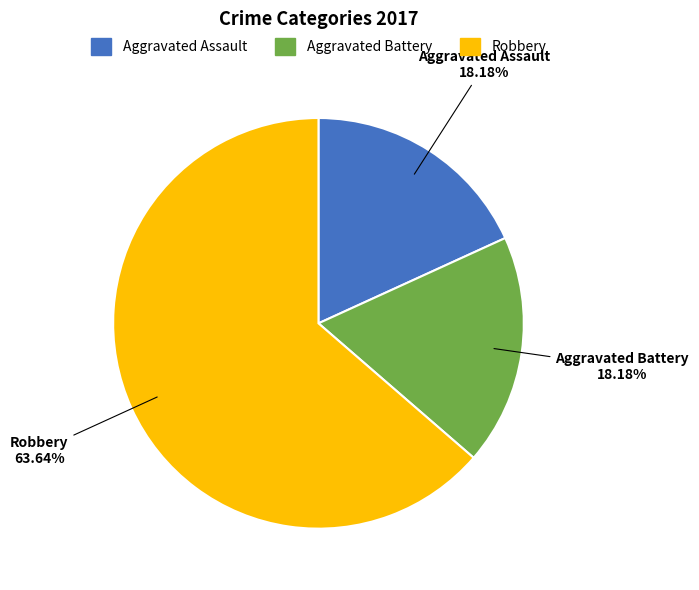

Count the number of slices in the pie.

3